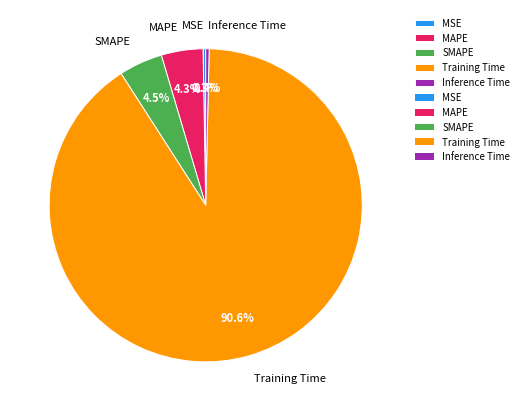

Which slice represents more than half of the pie?

Training Time